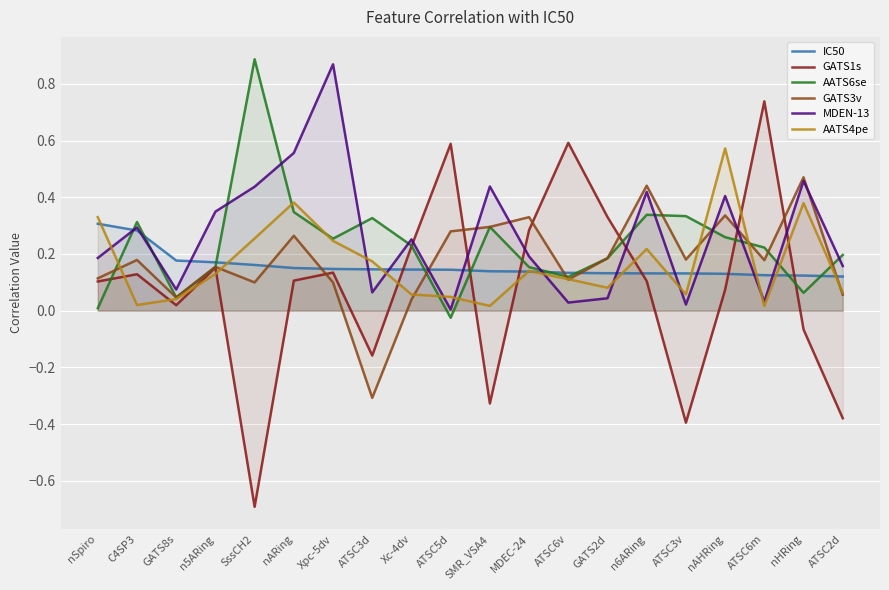

What is the minimum value for GATS3v?

-0.3